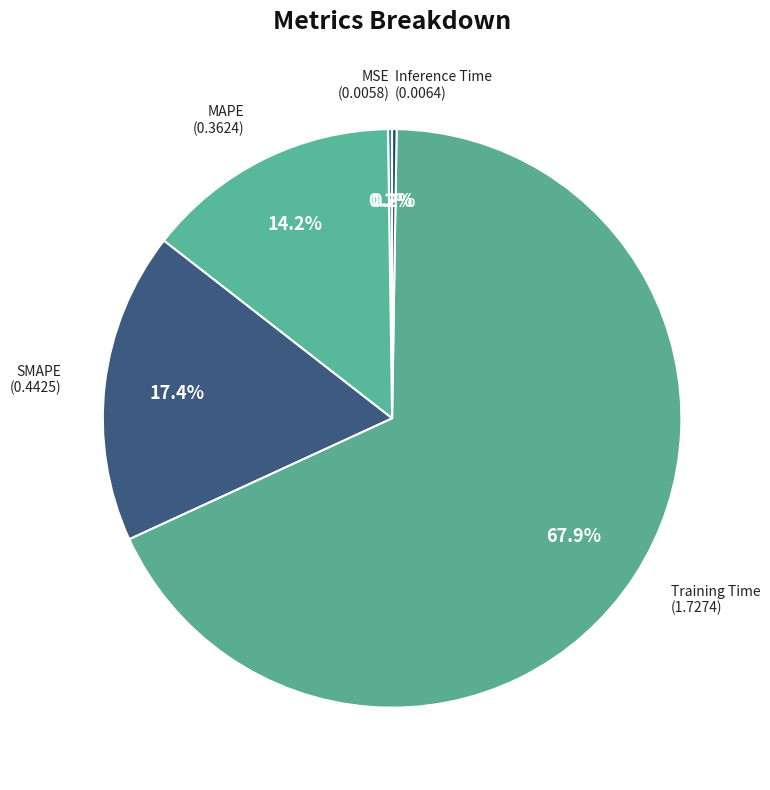

Rank the categories by value from highest to lowest.

Training Time, SMAPE, MAPE, Inference Time, MSE